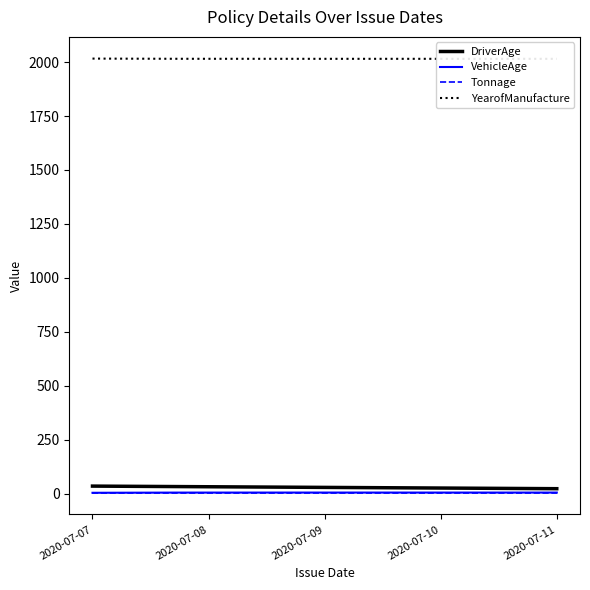

What is the highest value of the YearofManufacture series?

2016.0